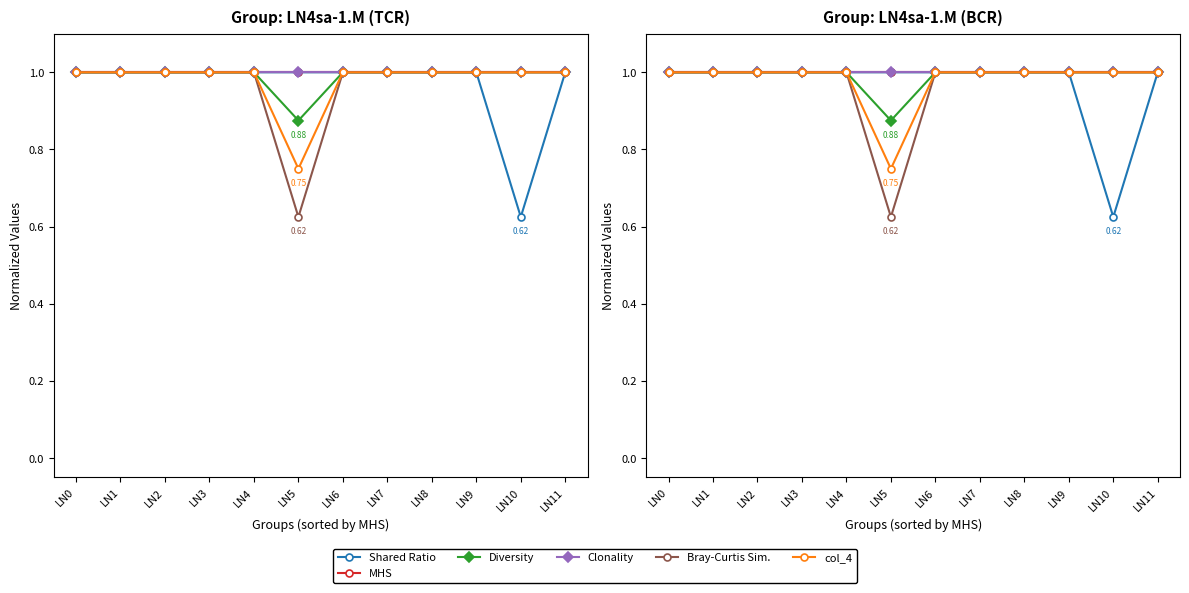

Is it true that Shared Ratio equals 1.0 at LN11?

True